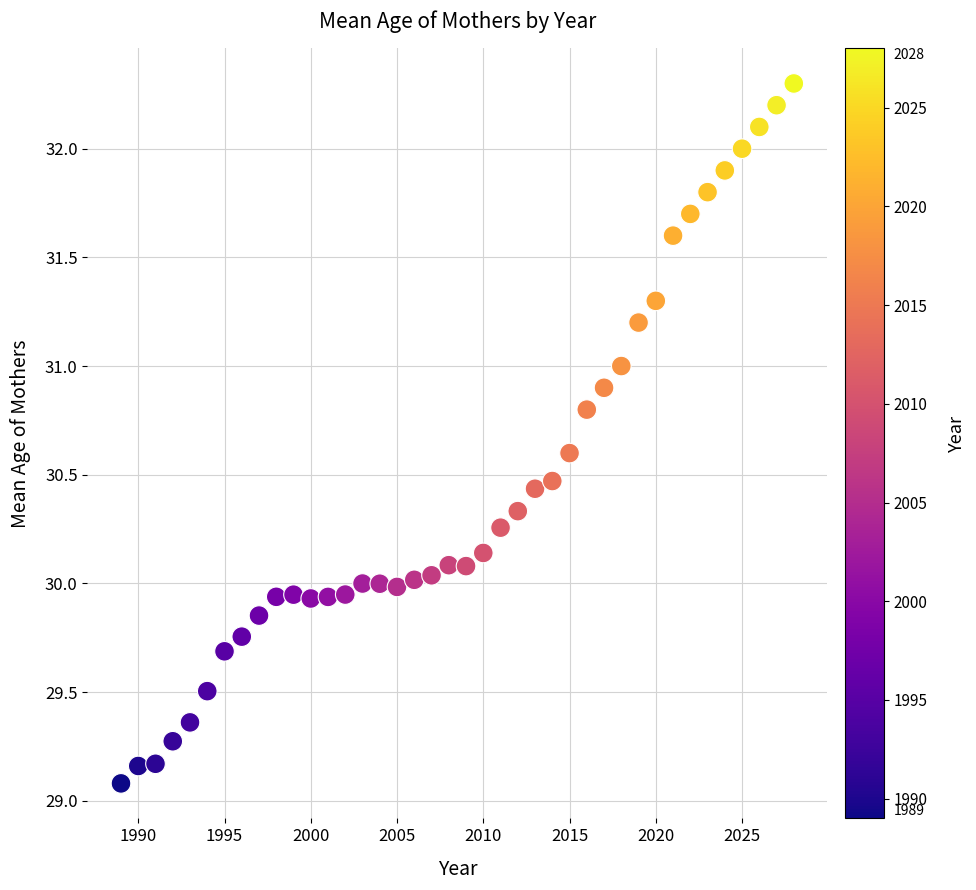

What is the range of X values (max minus min)?

39.0